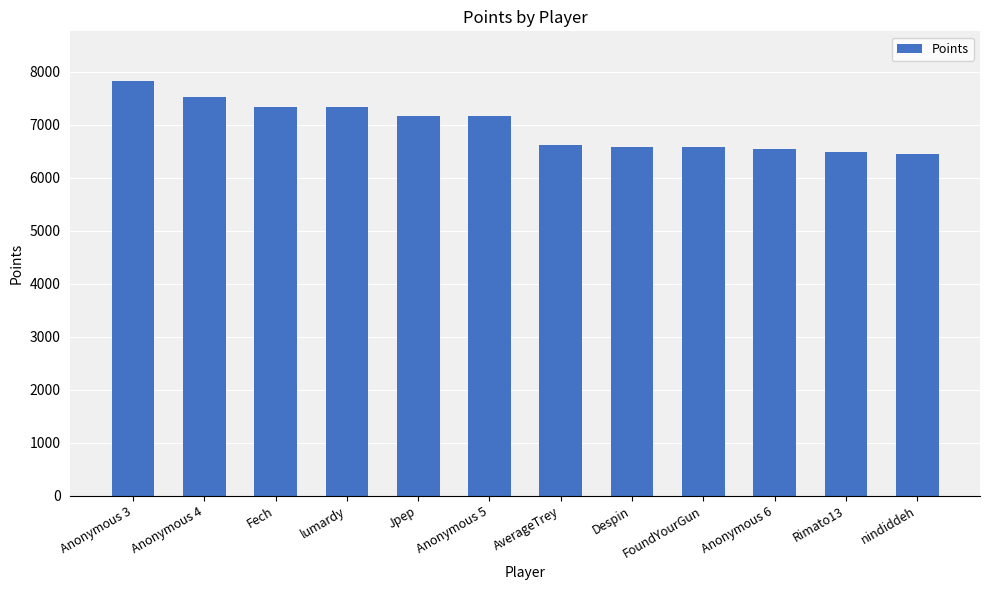

What is the average value?

6964